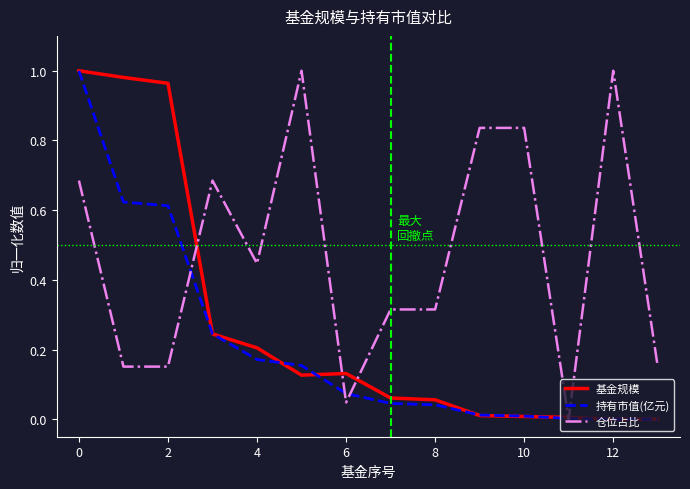

Which series has the largest total across all categories?

仓位占比